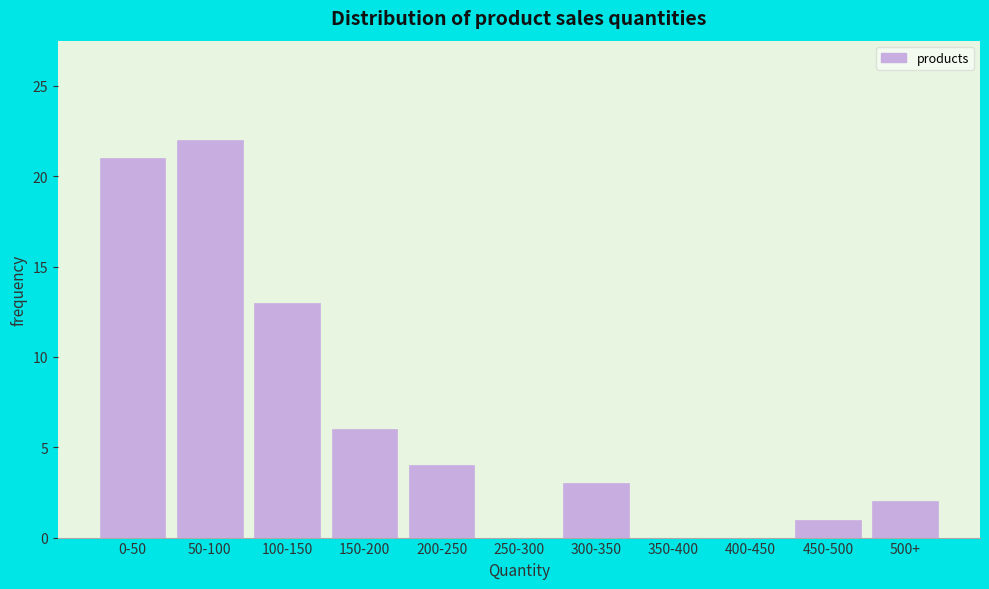

Reading left to right, what are all the values shown in this chart?

0-50=21	50-100=22	100-150=13	150-200=6	200-250=4	250-300=0	300-350=3	350-400=0	400-450=0	450-500=1	500+=2